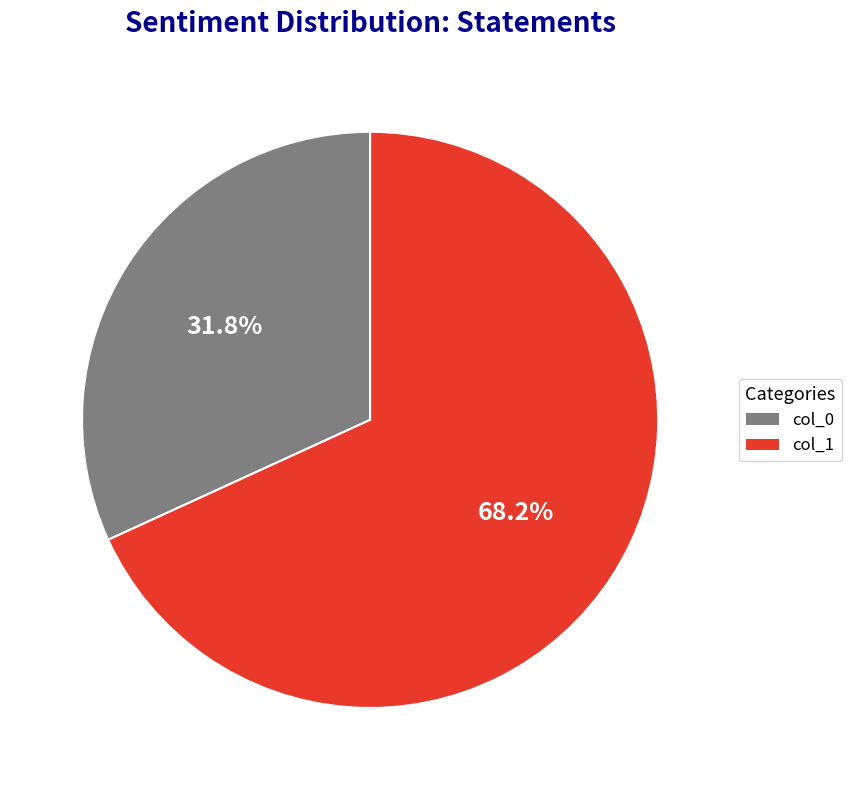

Which slice is the largest?

col_1